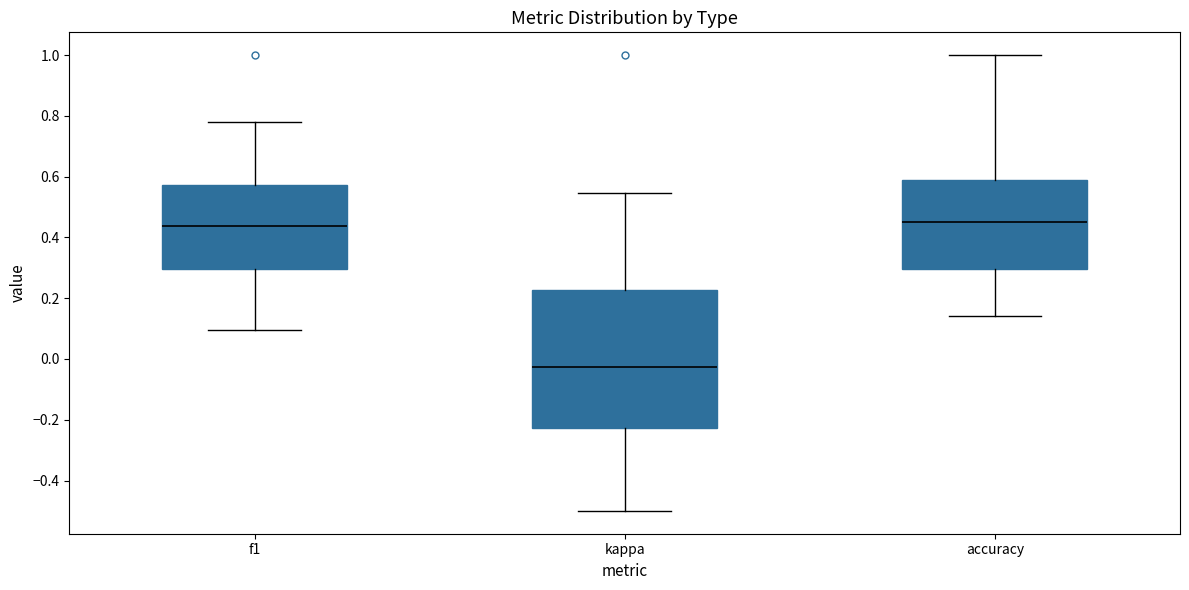

Reading left to right, transcribe this box plot: for each box, give where its median line is, the range the box spans, and where its two whiskers end, as read against the y-axis. The values are not printed on the chart, so give them approximately, as read against the axis.

f1: median 0.44, box 0.30 to 0.58, whiskers 0.10 to 0.78
kappa: median -0.02, box -0.22 to 0.22, whiskers -0.50 to 0.54
accuracy: median 0.46, box 0.30 to 0.58, whiskers 0.14 to 1.00